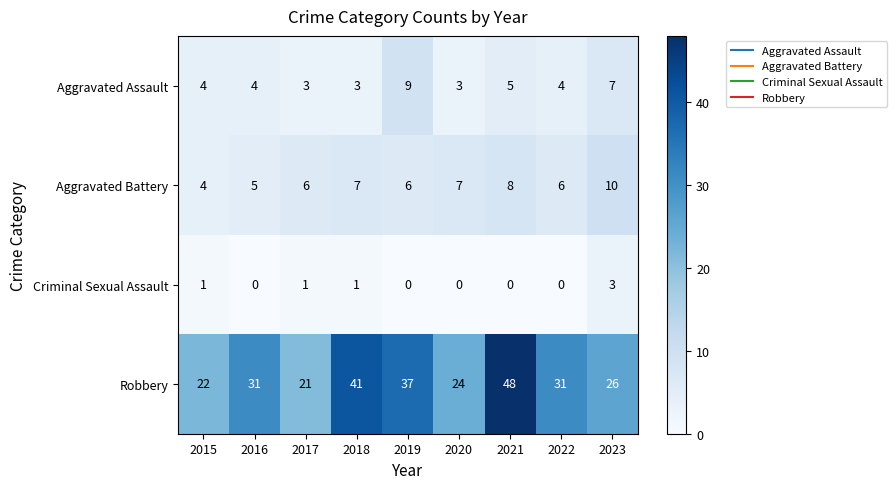

Which series has the largest range (max minus min)?

Robbery